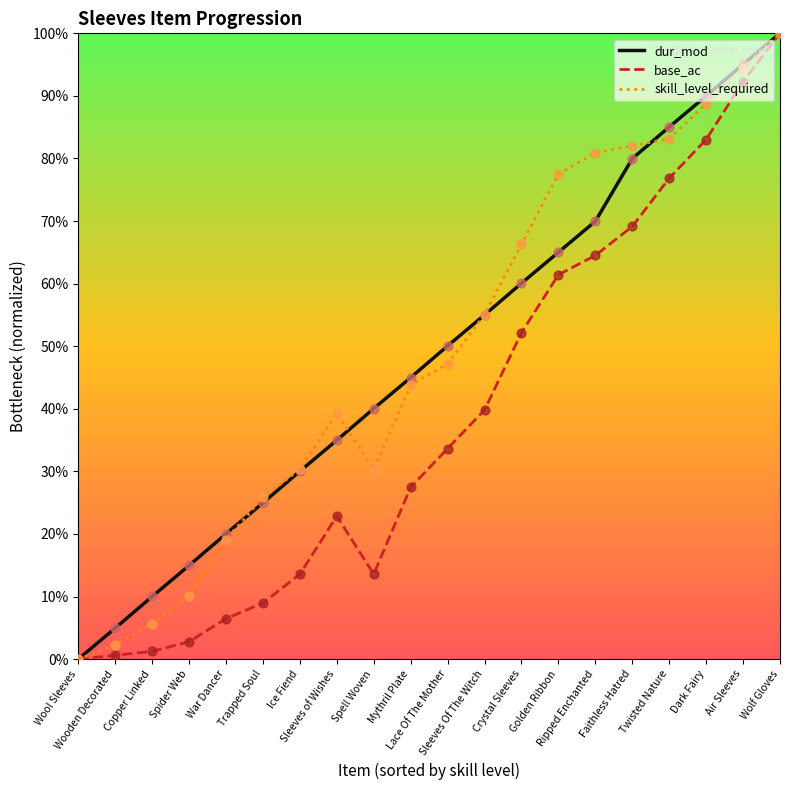

Is this an area chart (filled region under the line)?

No